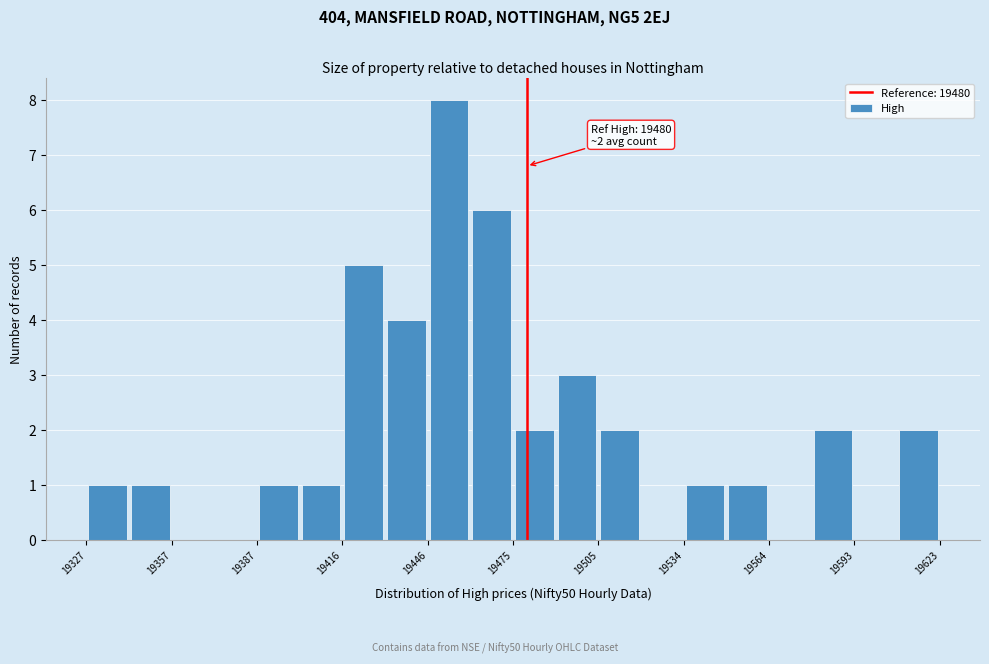

Around what value on the x-axis is the tallest bar? Give the approximate position of its centre, as read against the axis.

19455